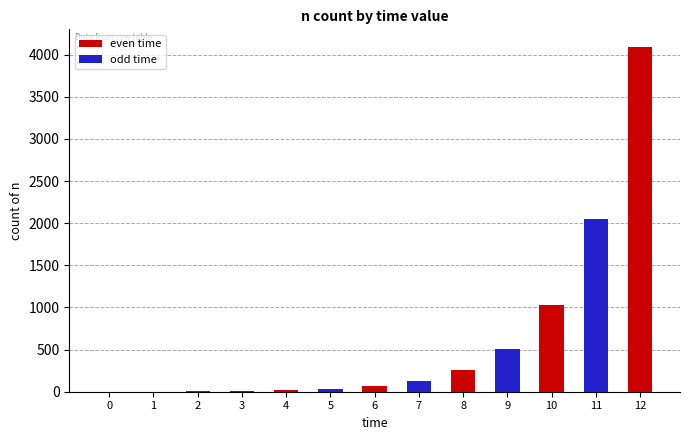

What is the sum of all values?

8191